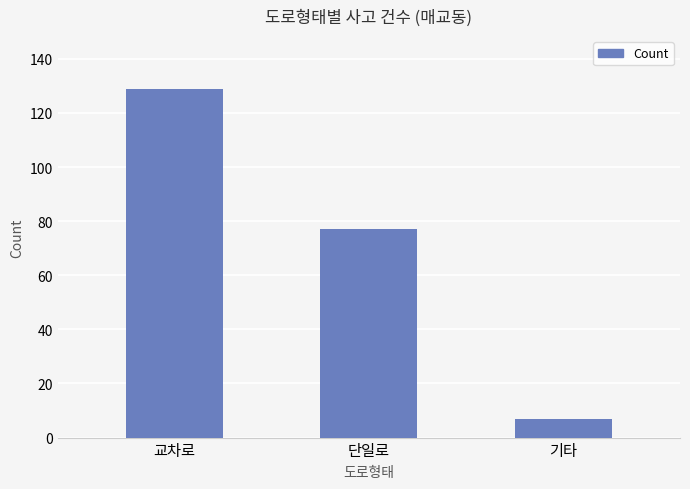

Which label corresponds to the largest value in the chart?

교차로